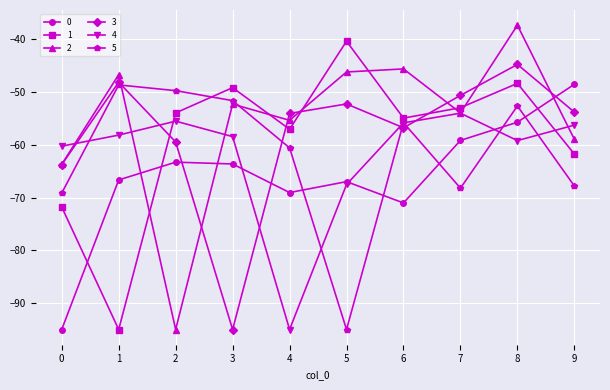

What is the smallest value displayed?

-95.0